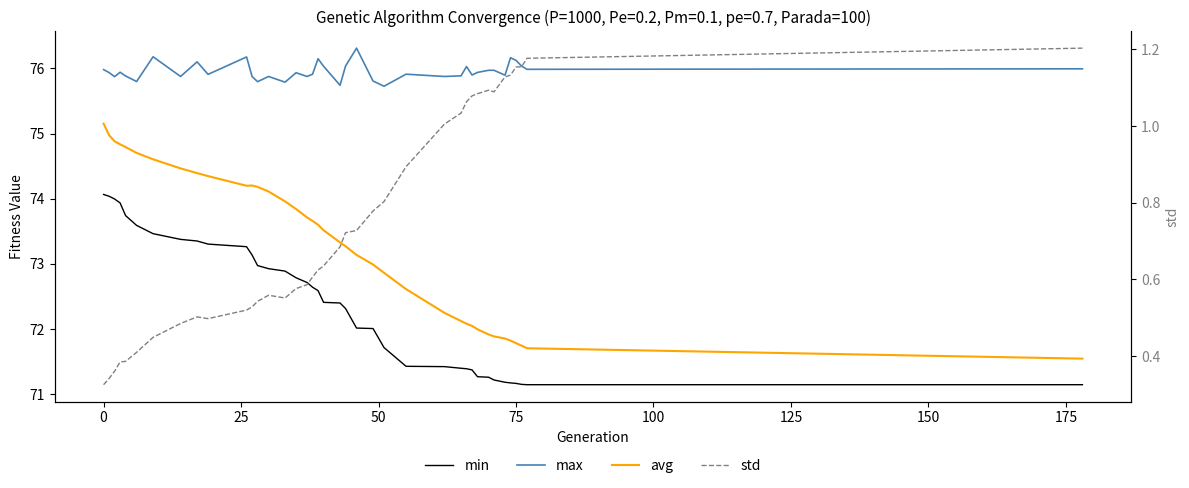

Where is the first local maximum for std?

175